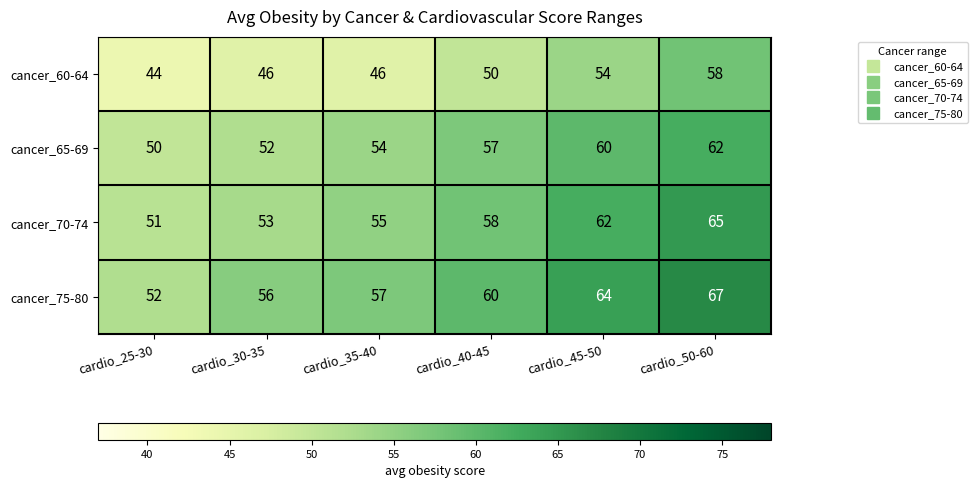

What is the sum of all cancer_75-80 values?

356